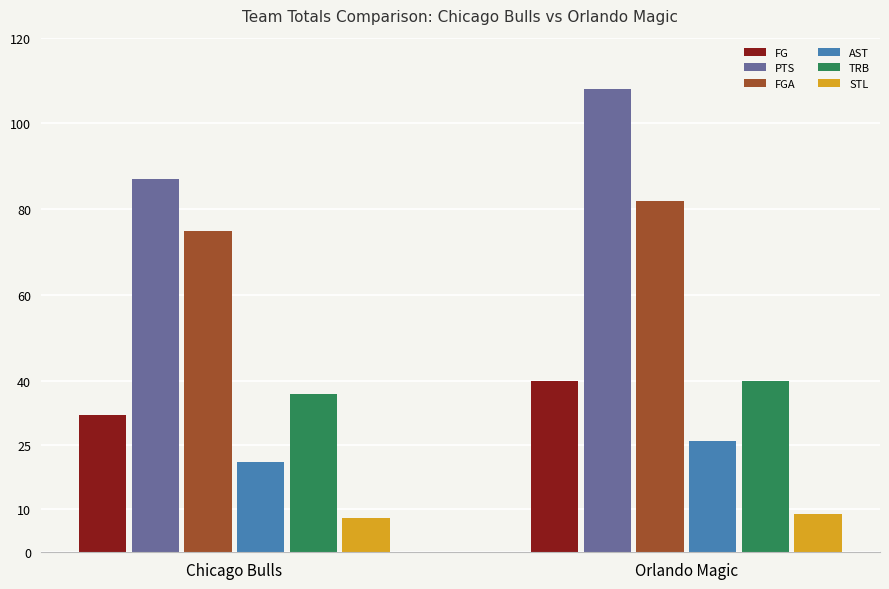

What are all the series names shown in the legend?

FG, PTS, FGA, AST, TRB, STL